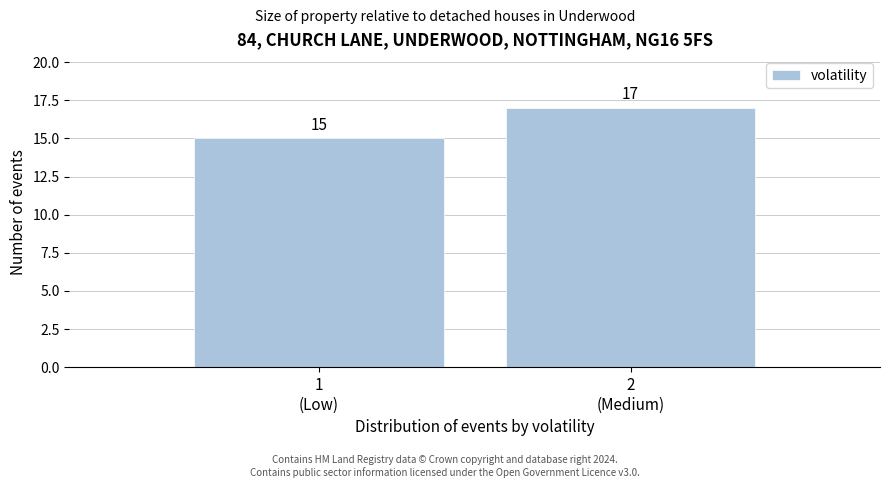

Reading left to right, list all the values displayed in this chart.

15	17